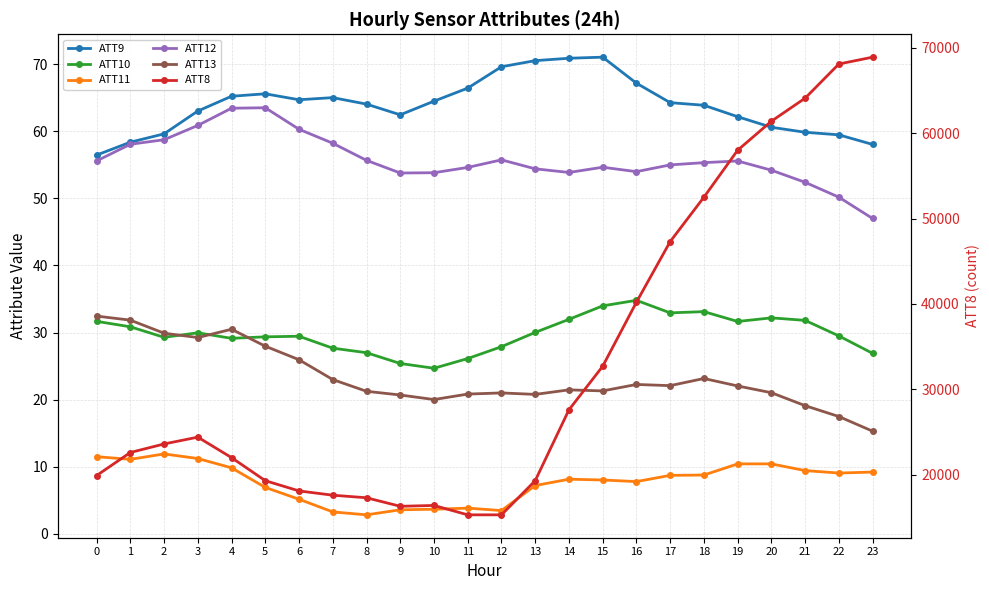

True or false: ATT11 and ATT12 intersect in this chart.

False